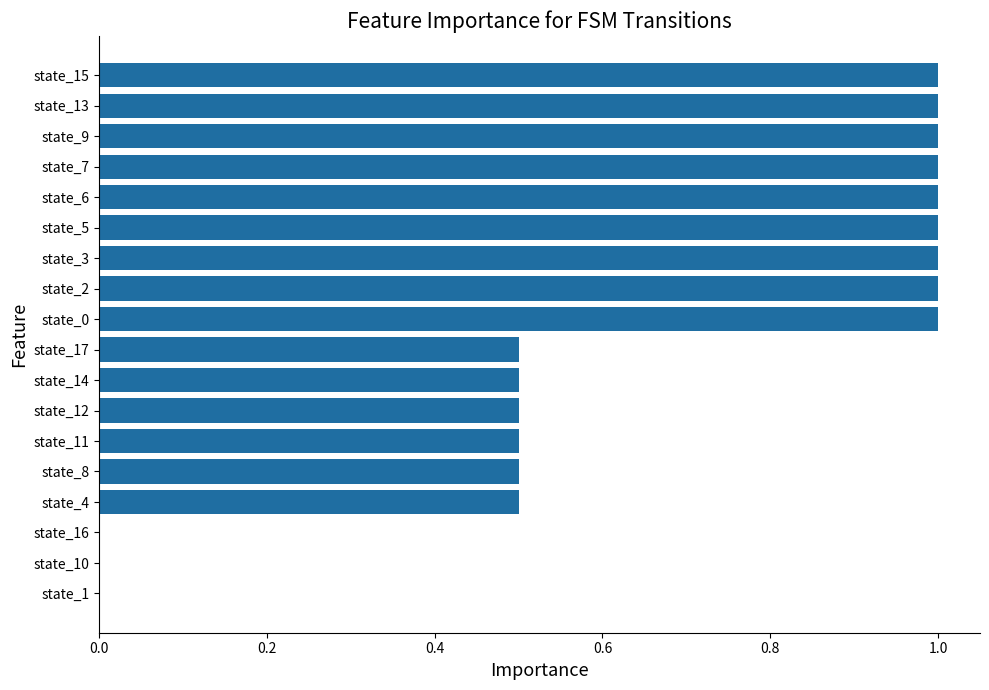

What is the change in value from state_4 to state_6?

+0.5